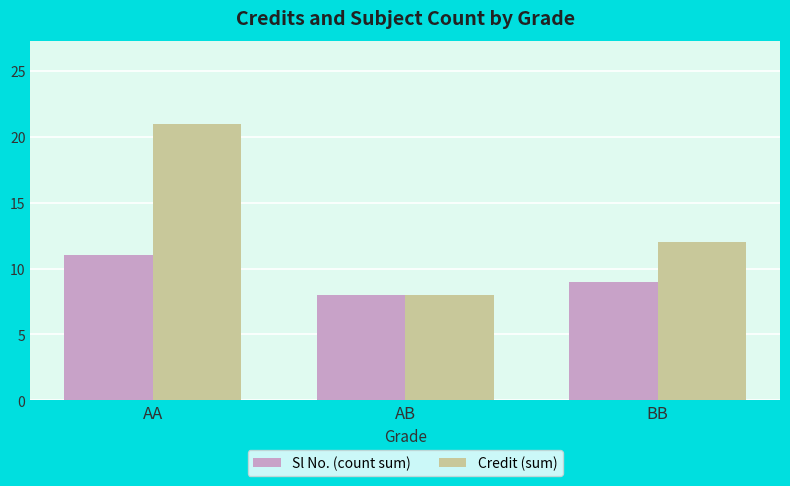

What position from the left is AA?

1